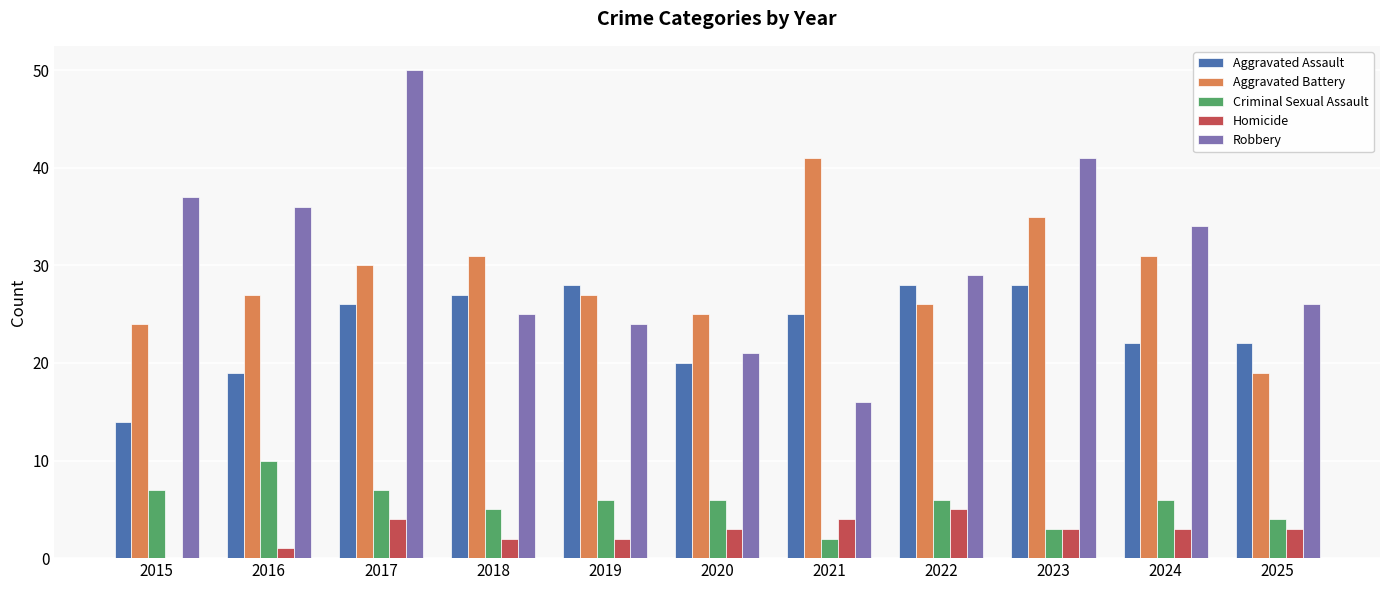

How many data points does each series have?

11